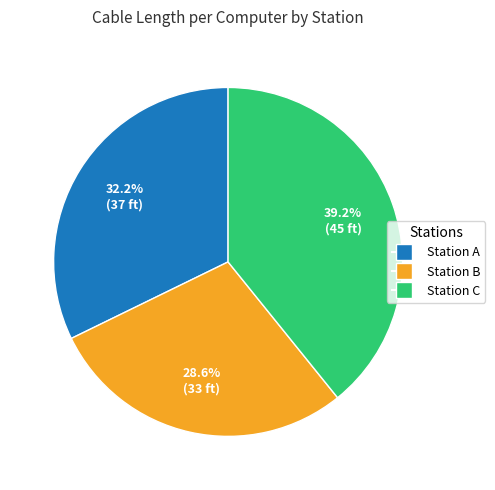

How many segments does this pie chart have?

3